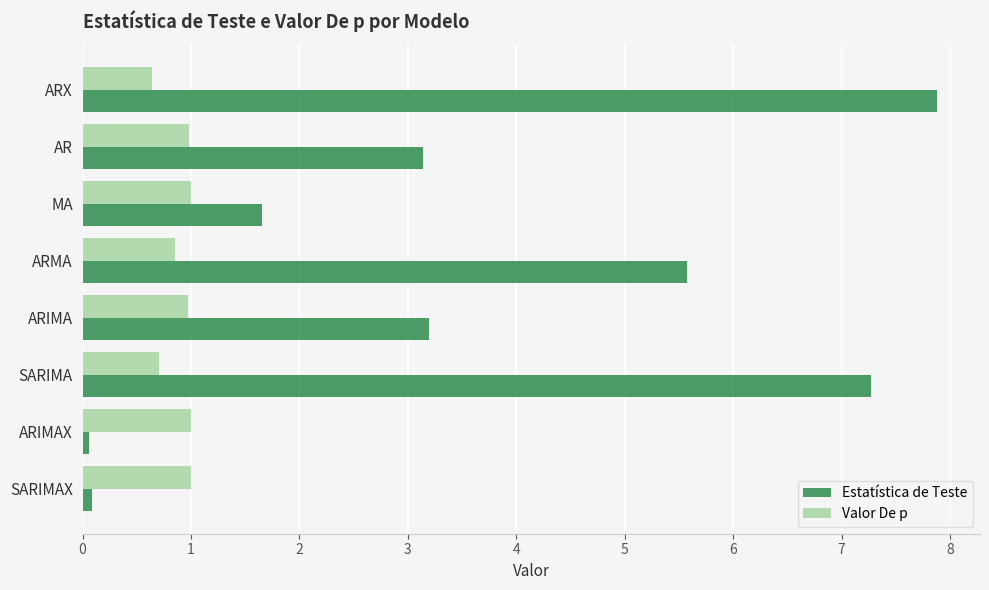

What is the difference between the Estatística de Teste values at MA and SARIMA?

5.6